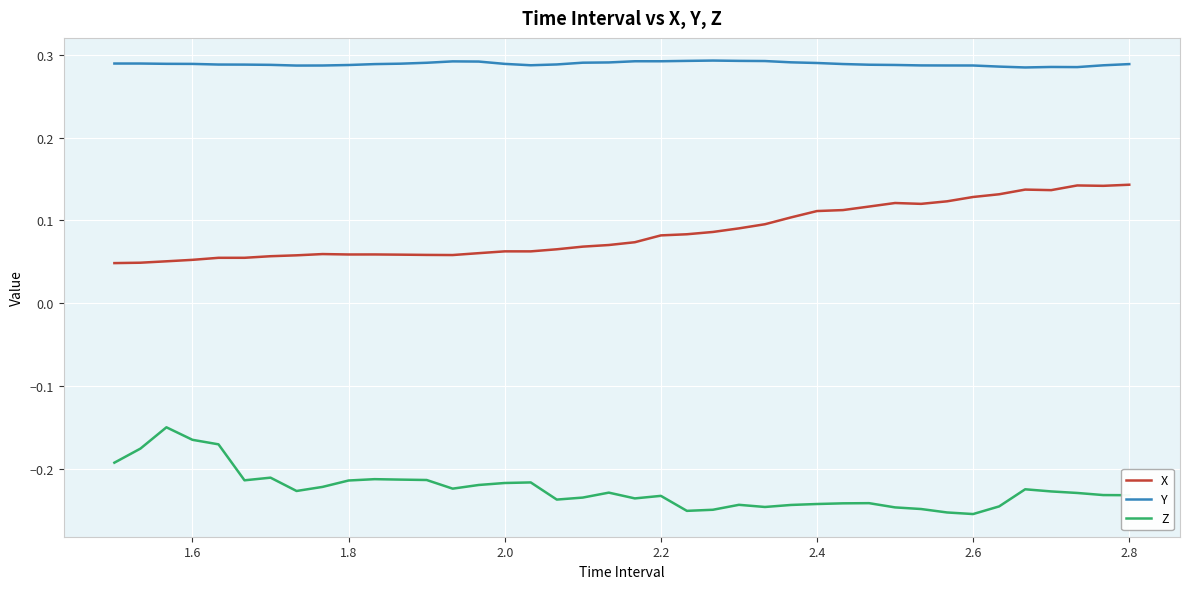

Which series has the largest total across all categories?

Y